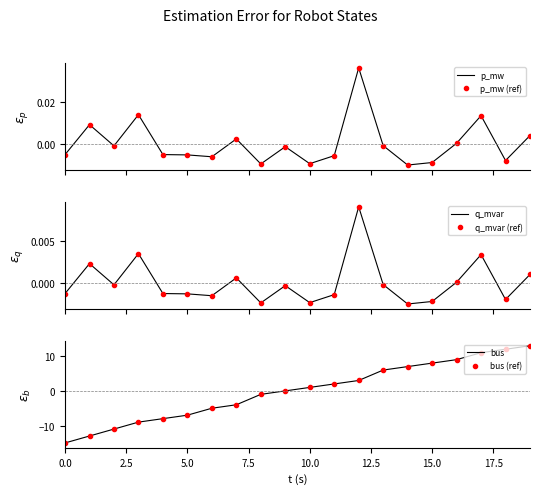

The p_mw (ref) series shows -0.0 at 15.0. True or false?

False